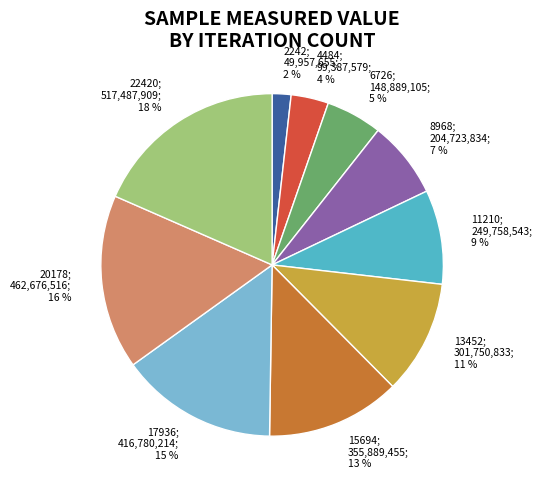

True or false: 20178; 462,676,516; 16 % accounts for 11% of the total.

False